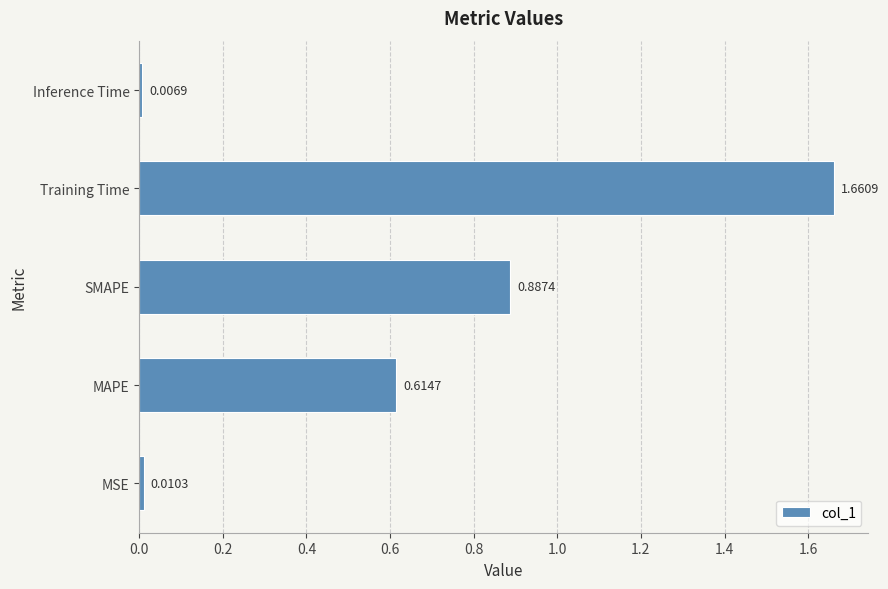

Which has a higher value, Inference Time or MAPE?

MAPE